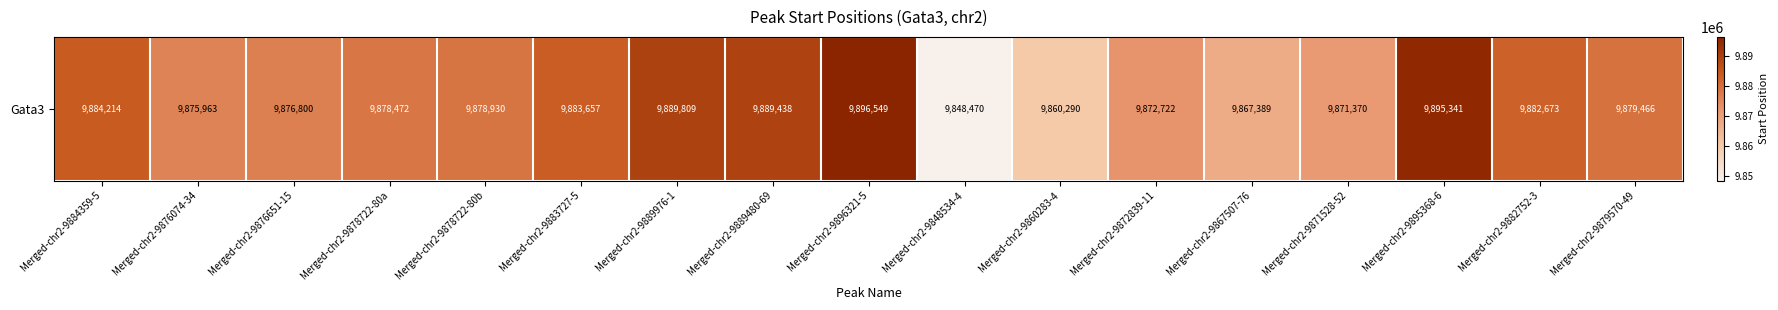

True or false: the data shows 3866519 at Merged-chr2-9878722-80a.

False